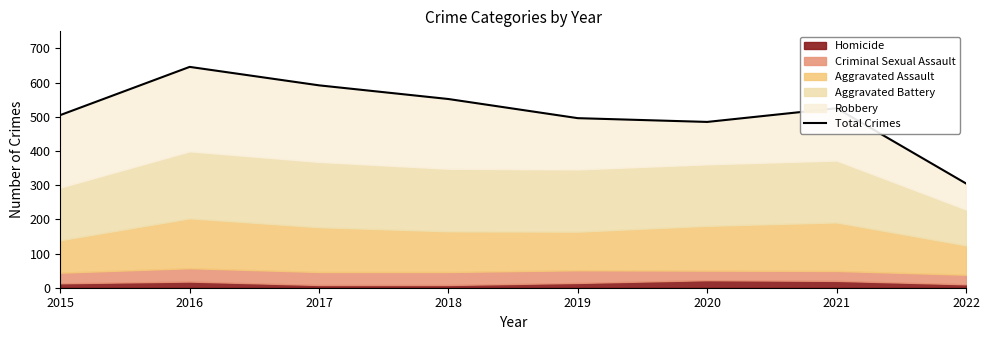

How many data points are less than 525?

4